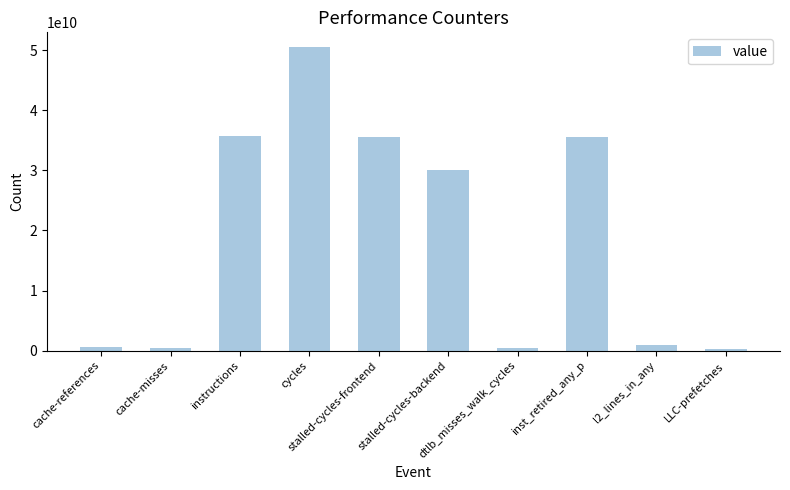

What is the maximum value shown in the chart?

50423632685